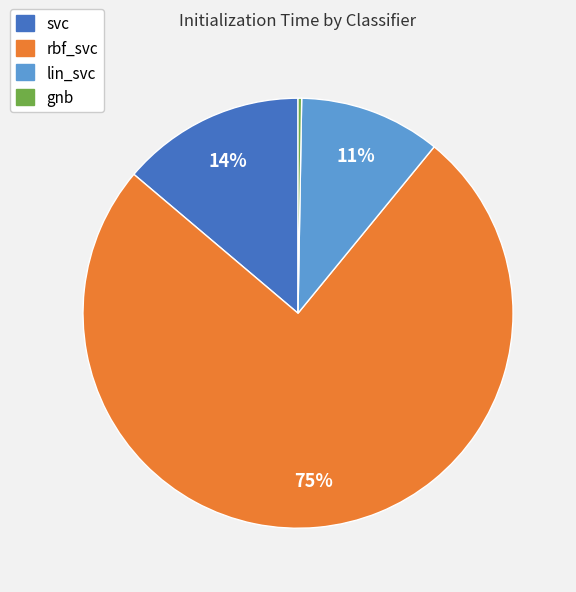

To the nearest percent, what is the difference between the svc and lin_svc slice percentages?

3%